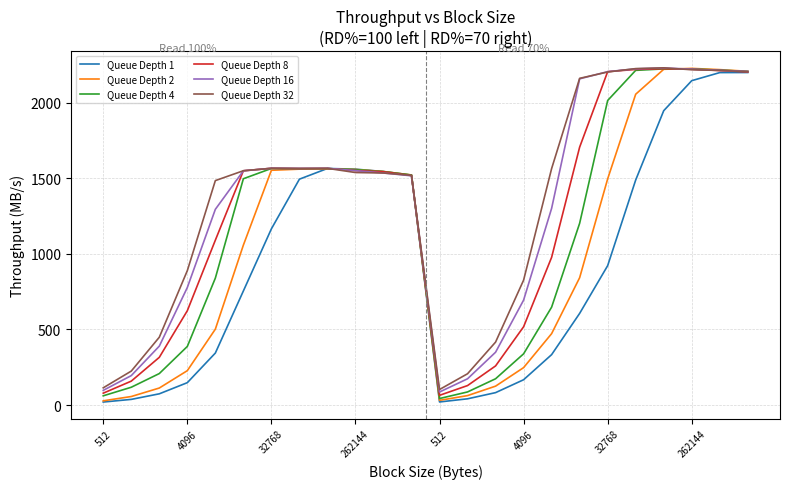

What is the minimum value for Queue Depth 32?

103.1